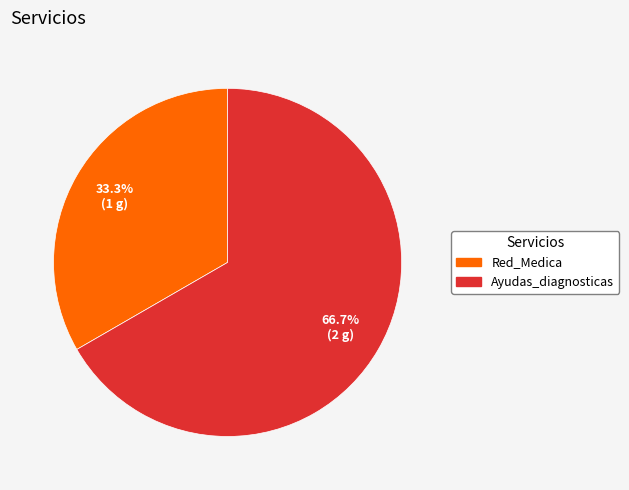

To the nearest percent, what is the average slice percentage?

50%